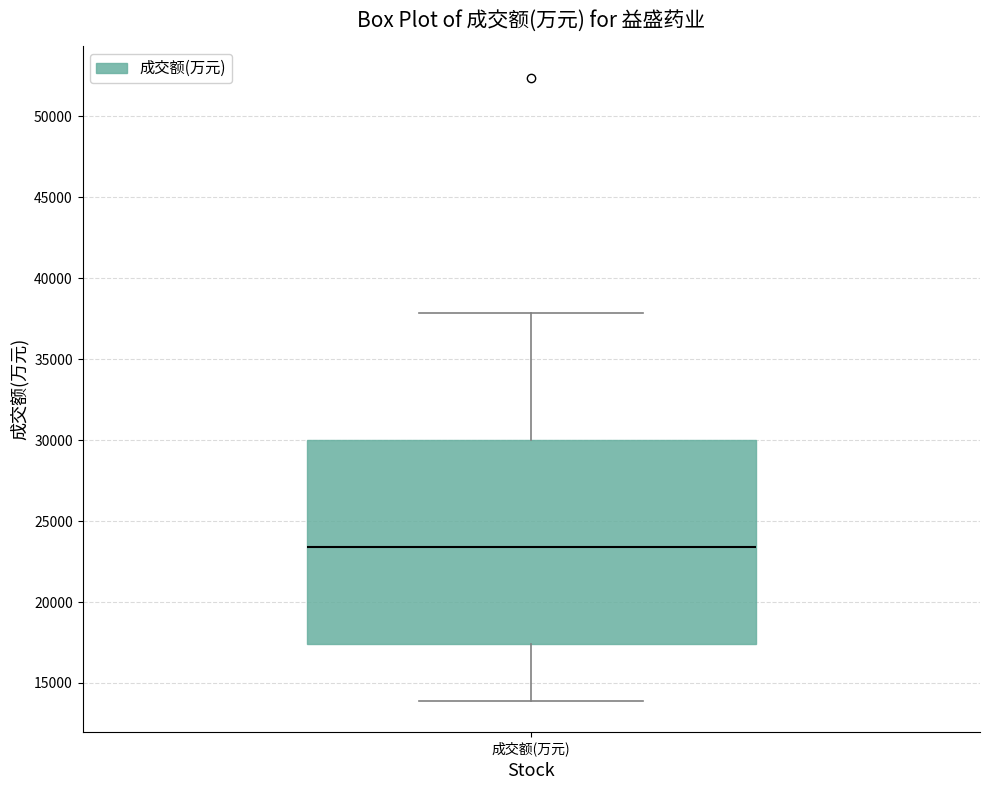

Read this box plot against the y-axis: the position of the median line, the range covered by the box, and the ends of both whiskers. The values are not printed on the chart, so give them approximately, as read against the axis.

median 23500, box 17500 to 30000, whiskers 14000 to 38000